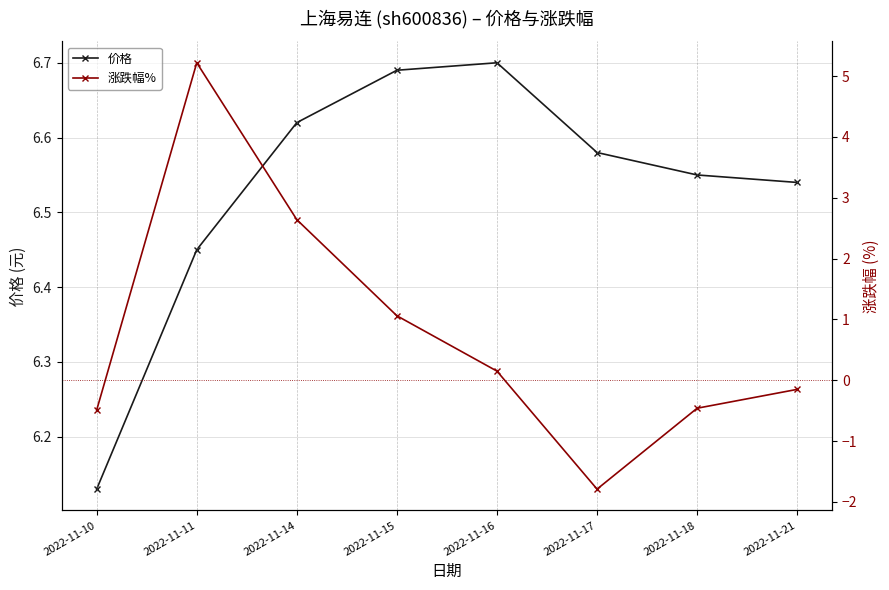

How many categories are shown in the chart?

8